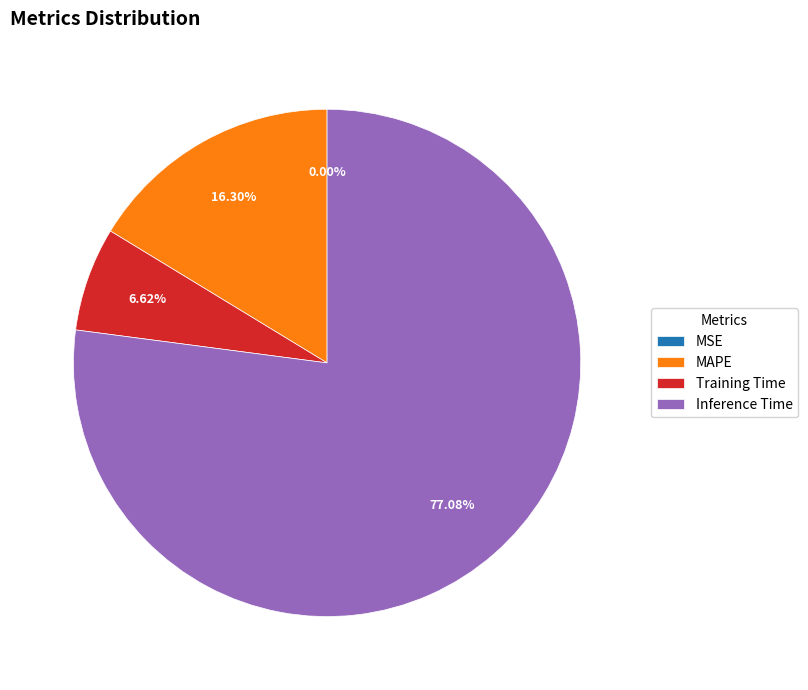

Does any single category account for the majority?

Yes